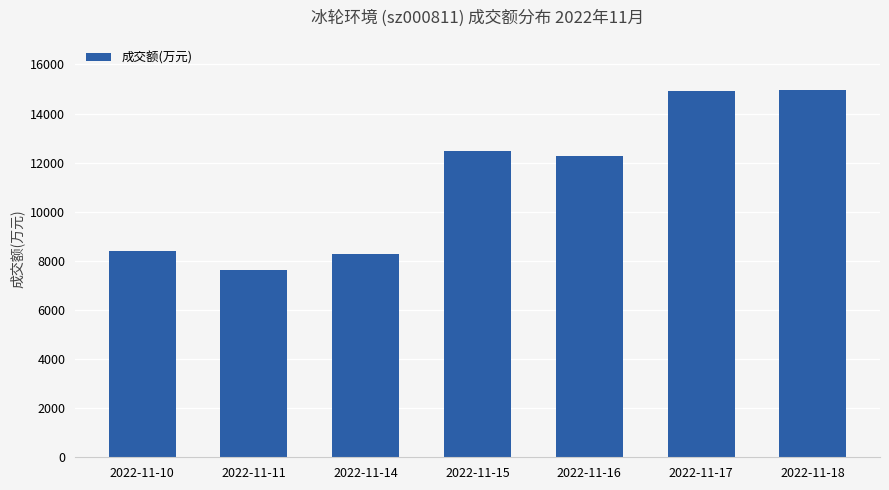

What is the maximum value shown in the chart?

14957